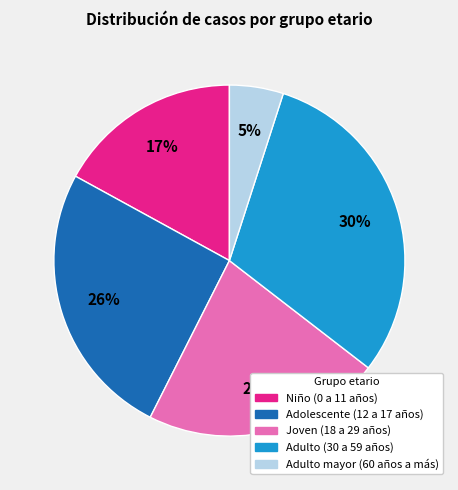

Is there any slice that represents more than half of the pie?

No